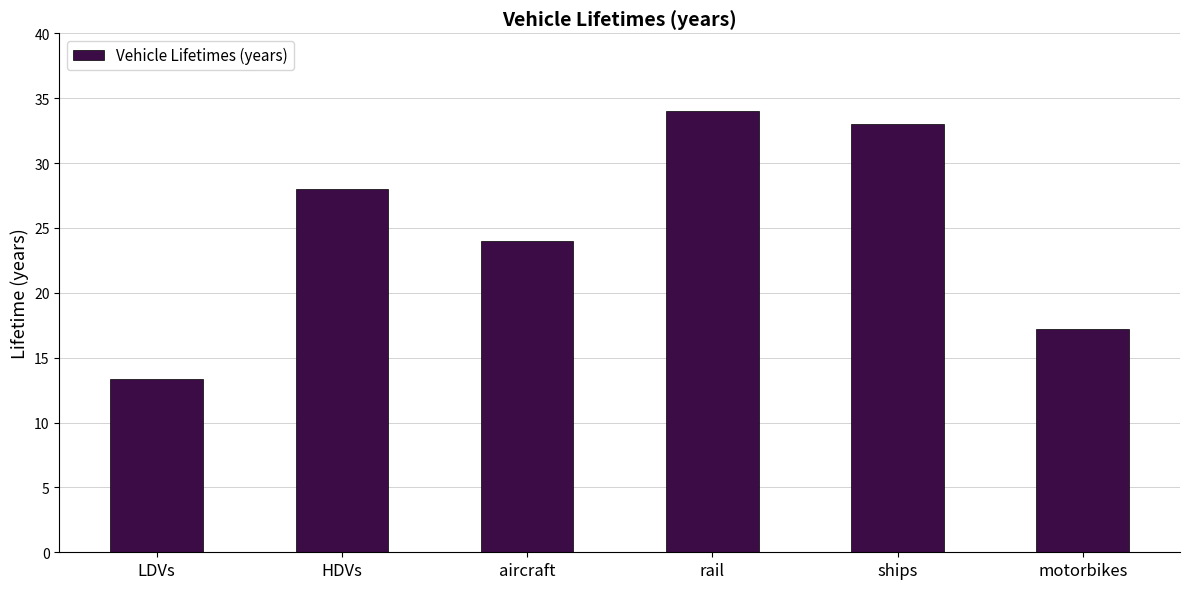

Which has a higher value, LDVs or motorbikes?

motorbikes